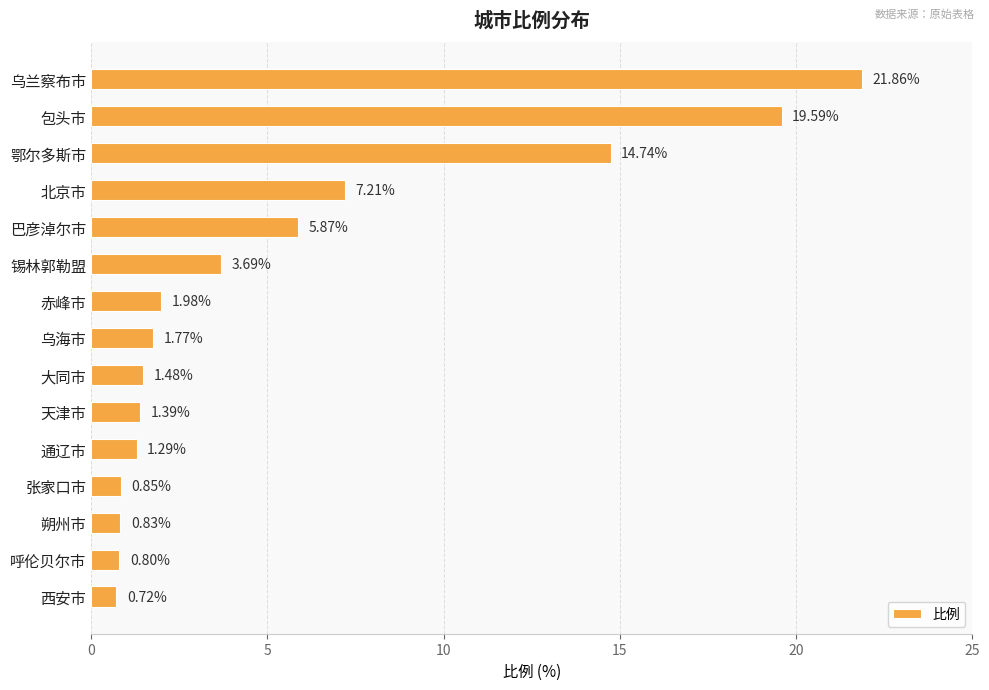

Rank the categories by value from highest to lowest.

乌兰察布市, 包头市, 鄂尔多斯市, 北京市, 巴彦淖尔市, 锡林郭勒盟, 赤峰市, 乌海市, 大同市, 天津市, 通辽市, 张家口市, 朔州市, 呼伦贝尔市, 西安市